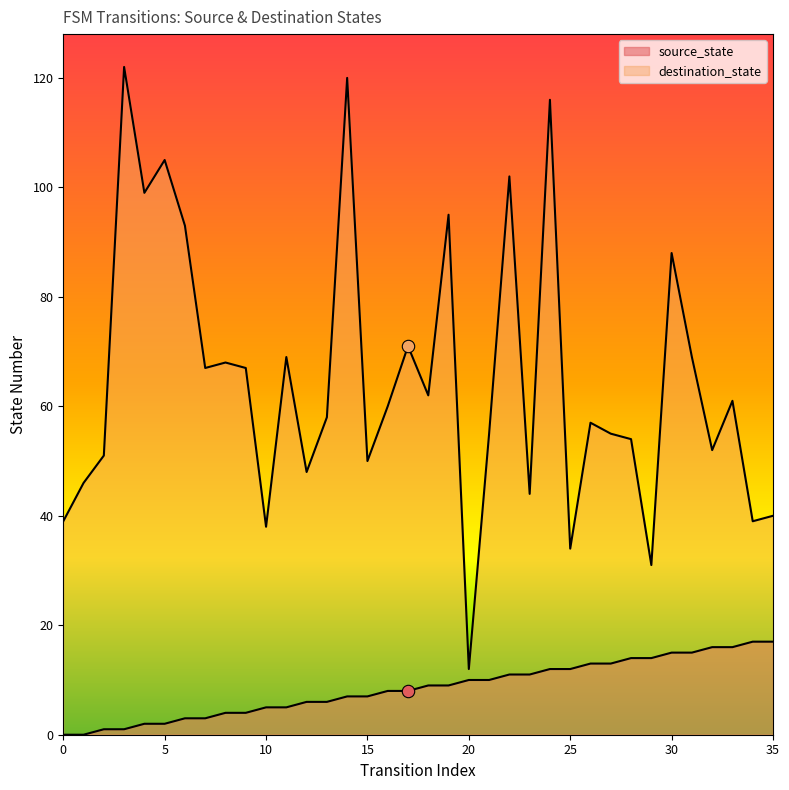

Which series contains the lowest Y value?

source_state